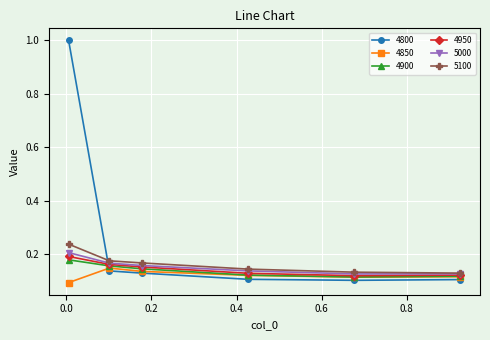

What is the sum of all 4850 values?

0.7